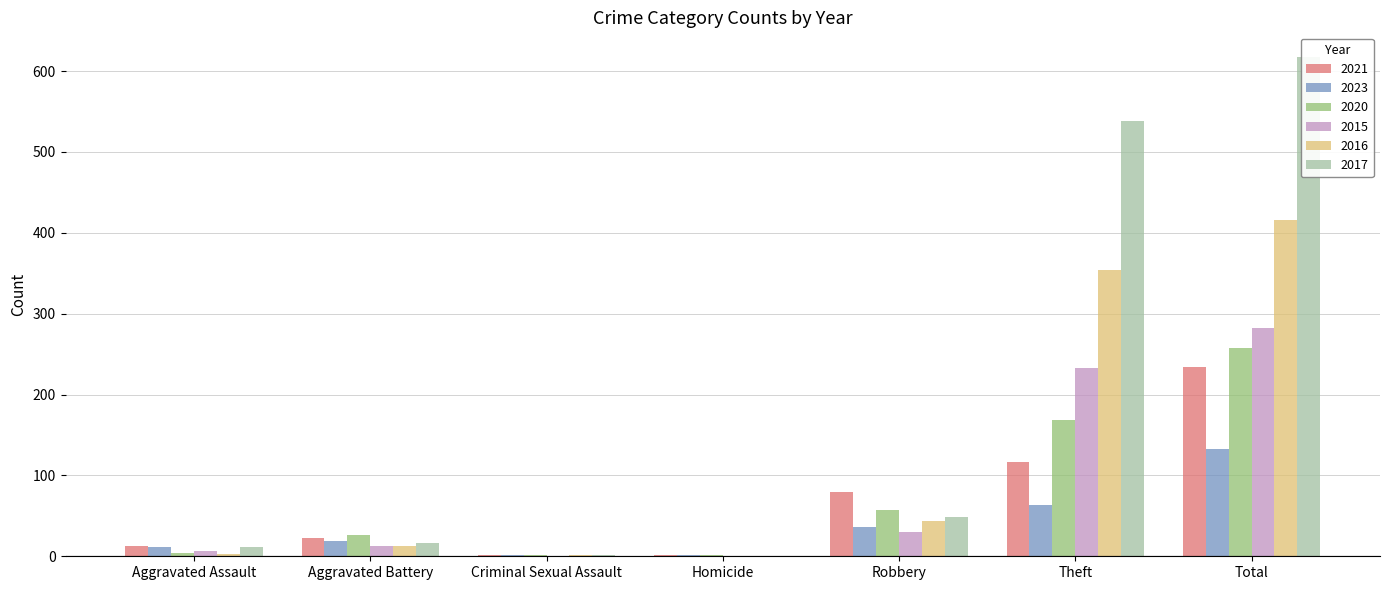

What is the difference between the 2021 values at Criminal Sexual Assault and Total?

232